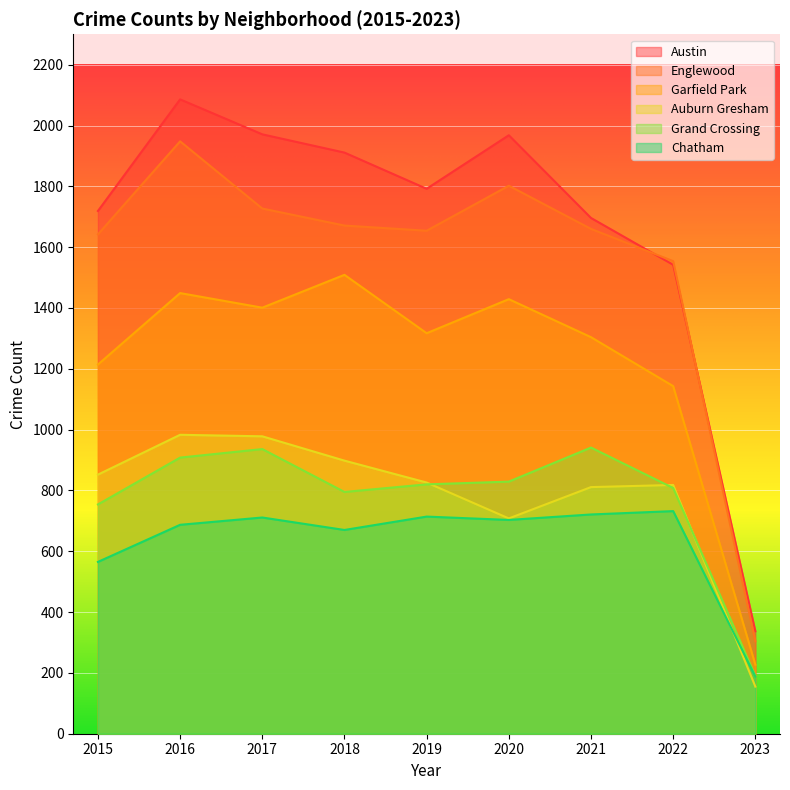

True or false: Chatham has a value of 711 at 2017.

True